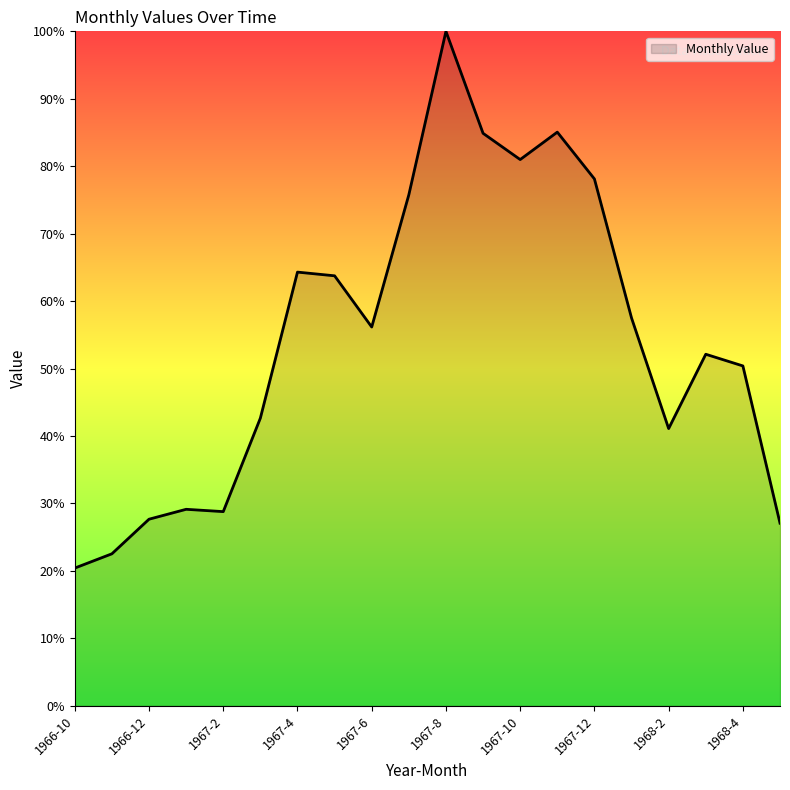

What is the minimum value shown in the chart?

20.4